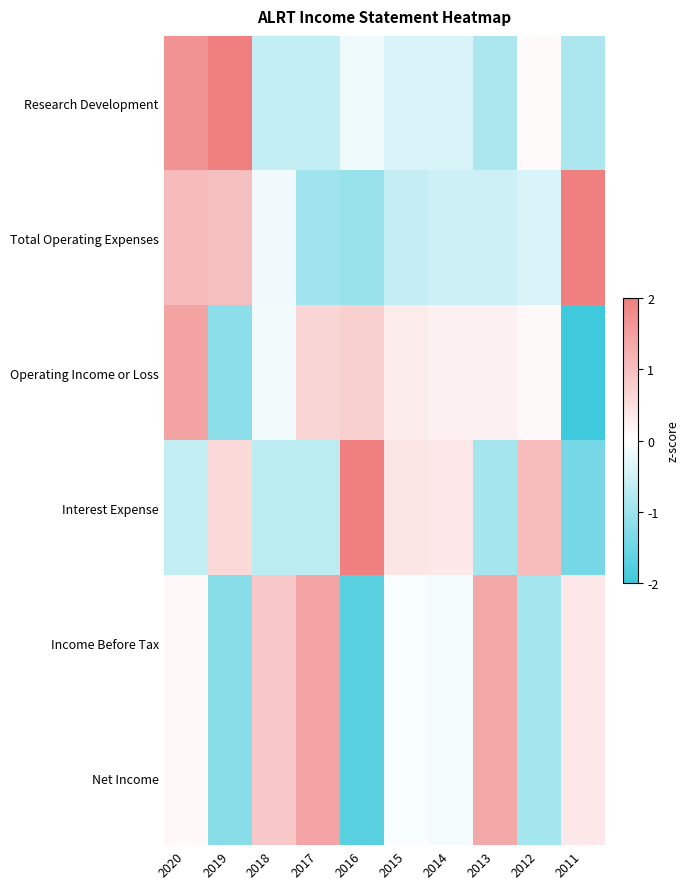

What is the total value across all series at 2016?

-1.9